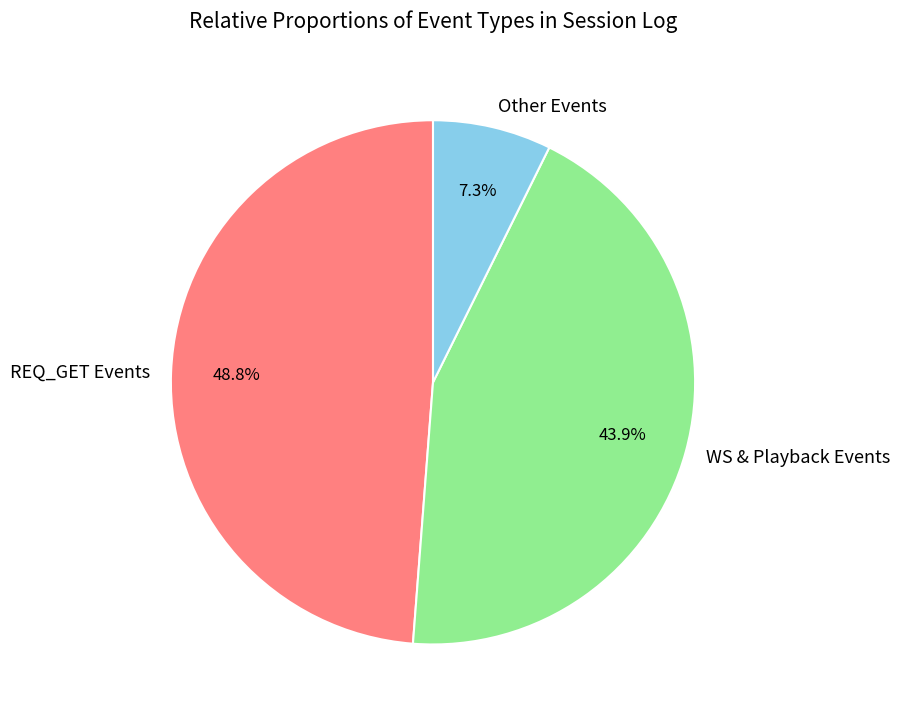

Combined, what portion of the pie is Other Events and WS & Playback Events?

51.2%